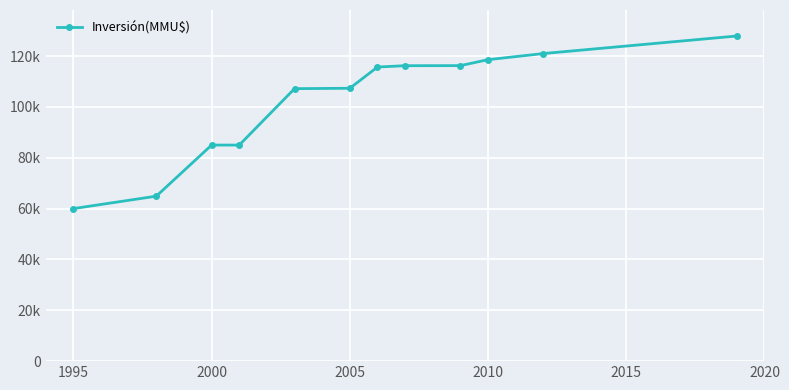

What is the difference between the second highest and minimum values?

60984